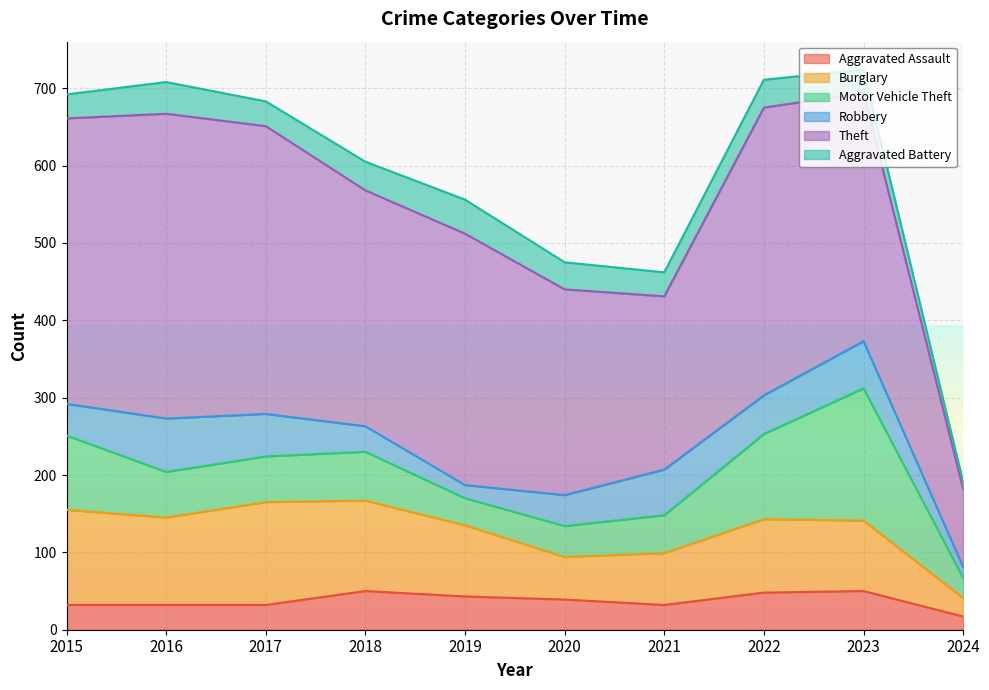

Is the value of Aggravated Assault at 2021 greater than the value of Motor Vehicle Theft at 2015?

No